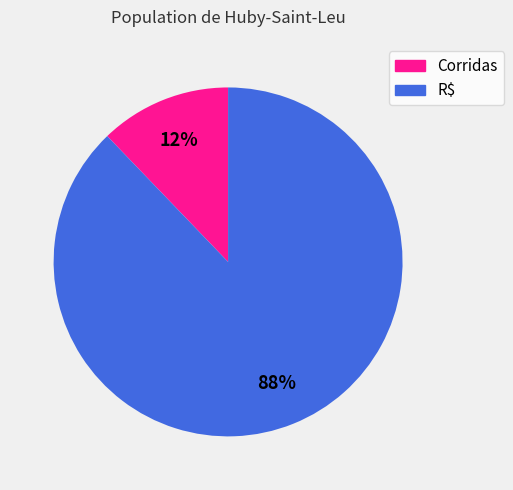

Which category accounts for the majority?

R$